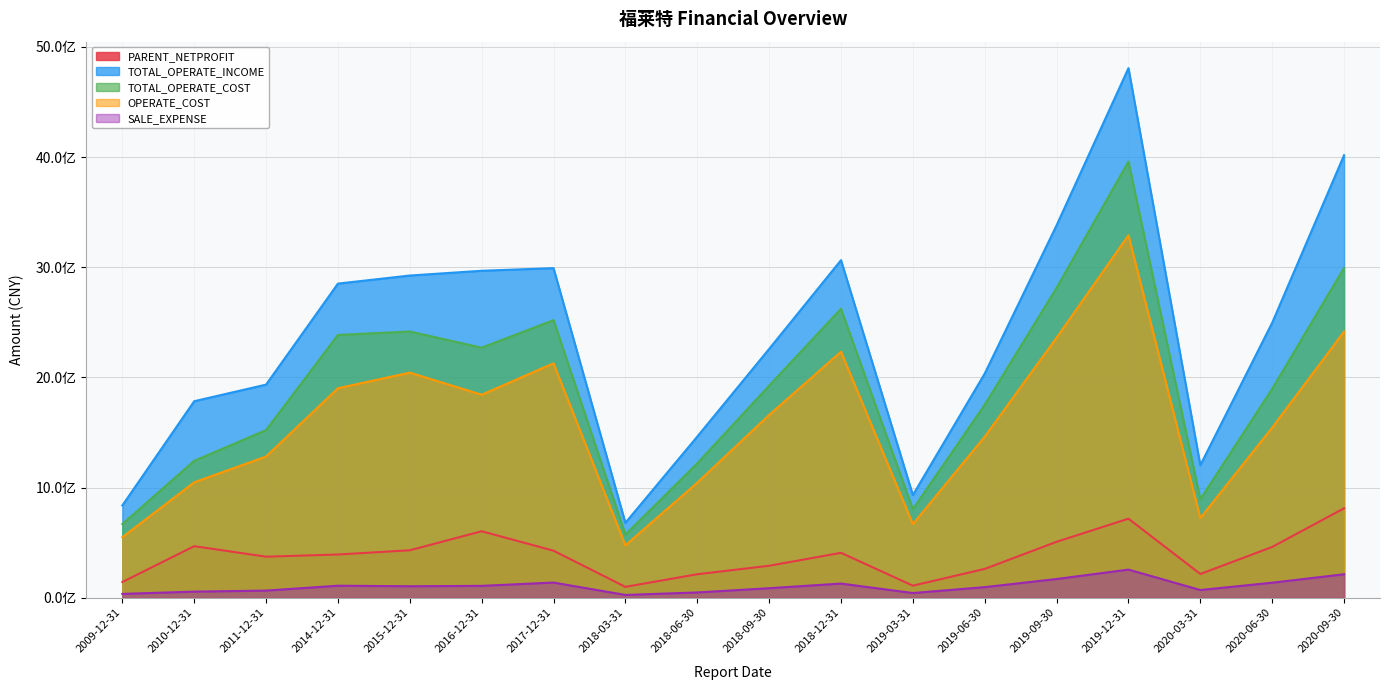

List the labels in order of OPERATE_COST value, largest first.

2019-12-31, 2020-09-30, 2019-09-30, 2018-12-31, 2017-12-31, 2015-12-31, 2014-12-31, 2016-12-31, 2018-09-30, 2020-06-30, 2019-06-30, 2011-12-31, 2010-12-31, 2018-06-30, 2020-03-31, 2019-03-31, 2009-12-31, 2018-03-31